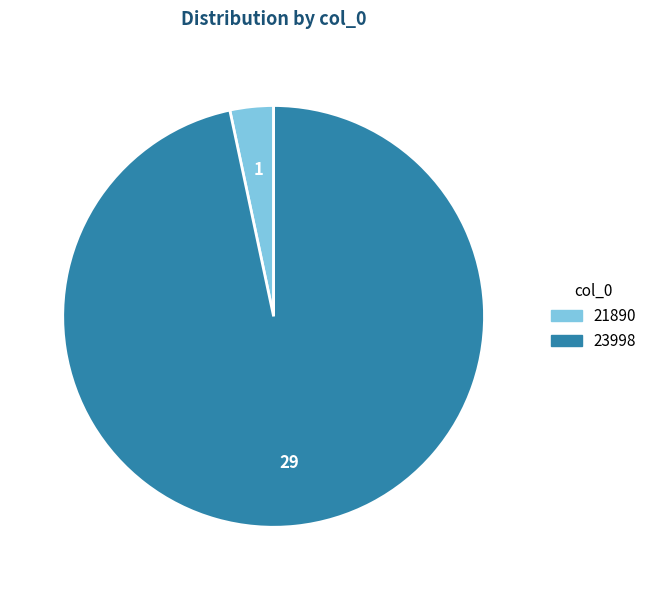

Is it true that 23998 is 97% of the pie?

True